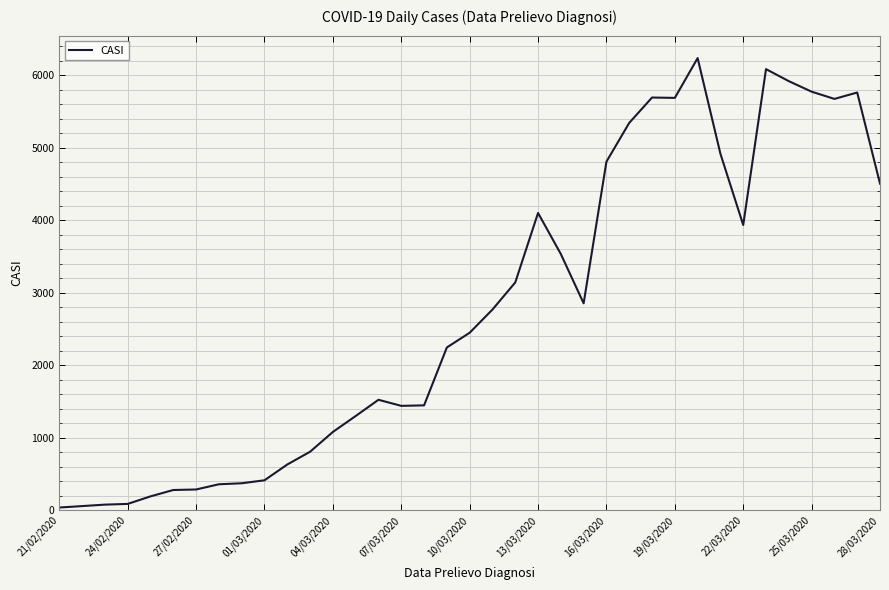

What is the difference between the maximum and second lowest values?

6182